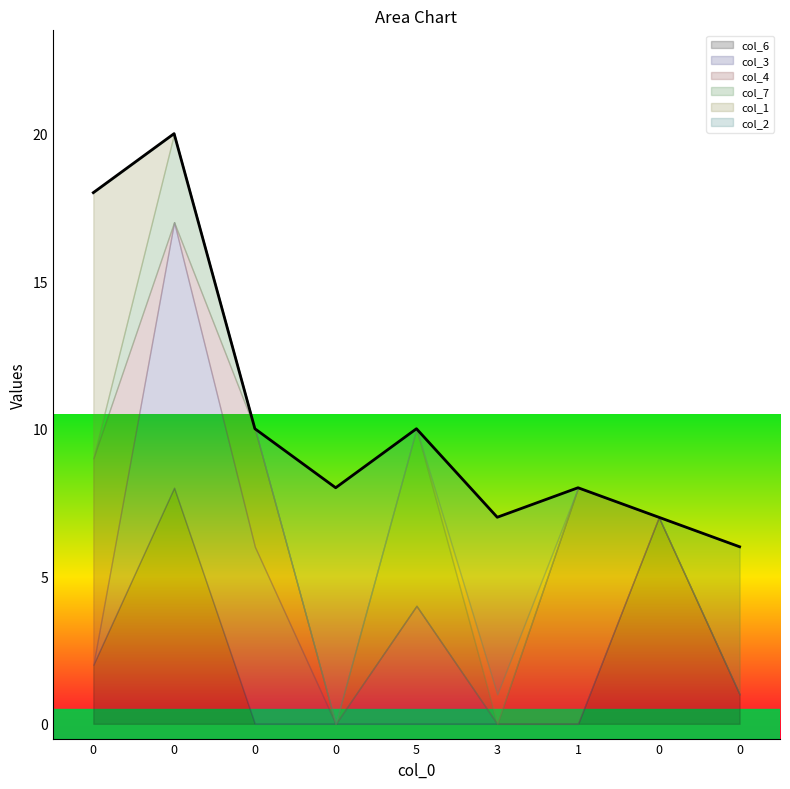

Count the number of categories in the chart.

9